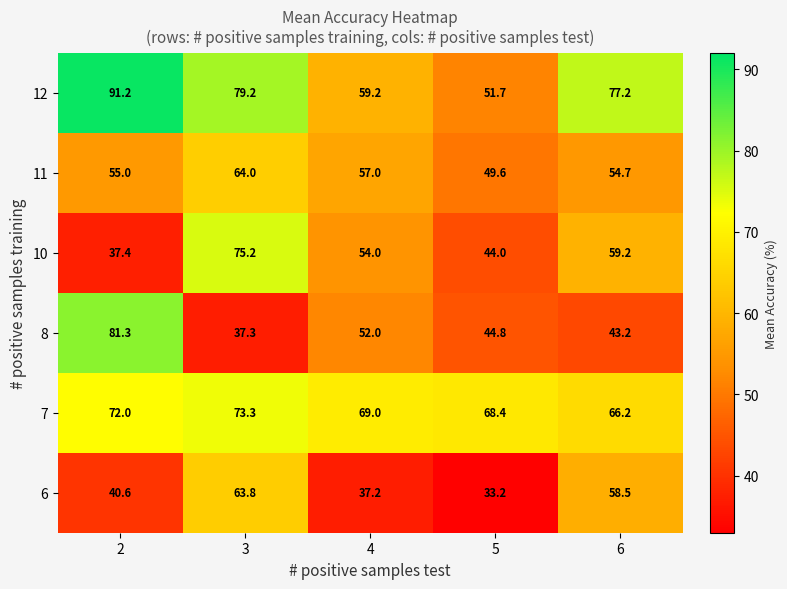

What is the difference between the 12 values at 4 and 5?

7.5